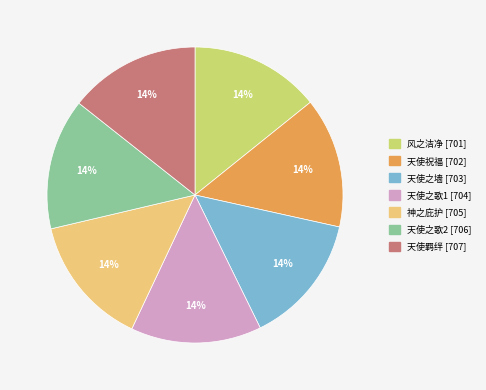

To the nearest percent, what is the average slice percentage?

14%